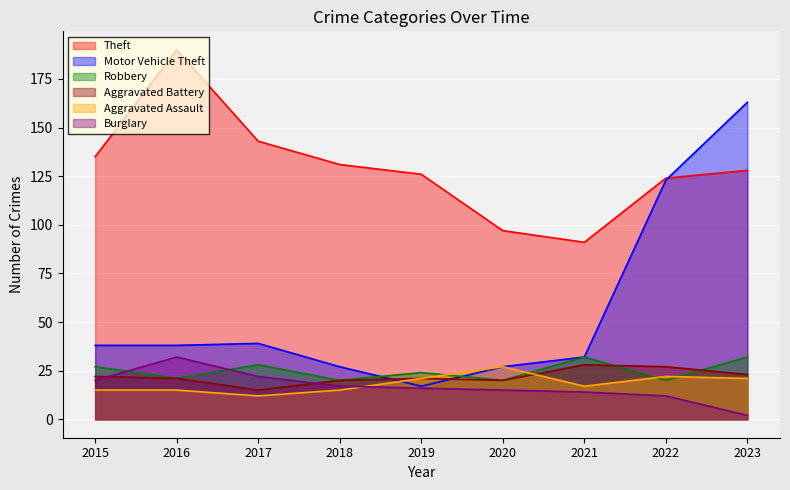

Between 2020 and 2021, which series saw the biggest shift?

Robbery